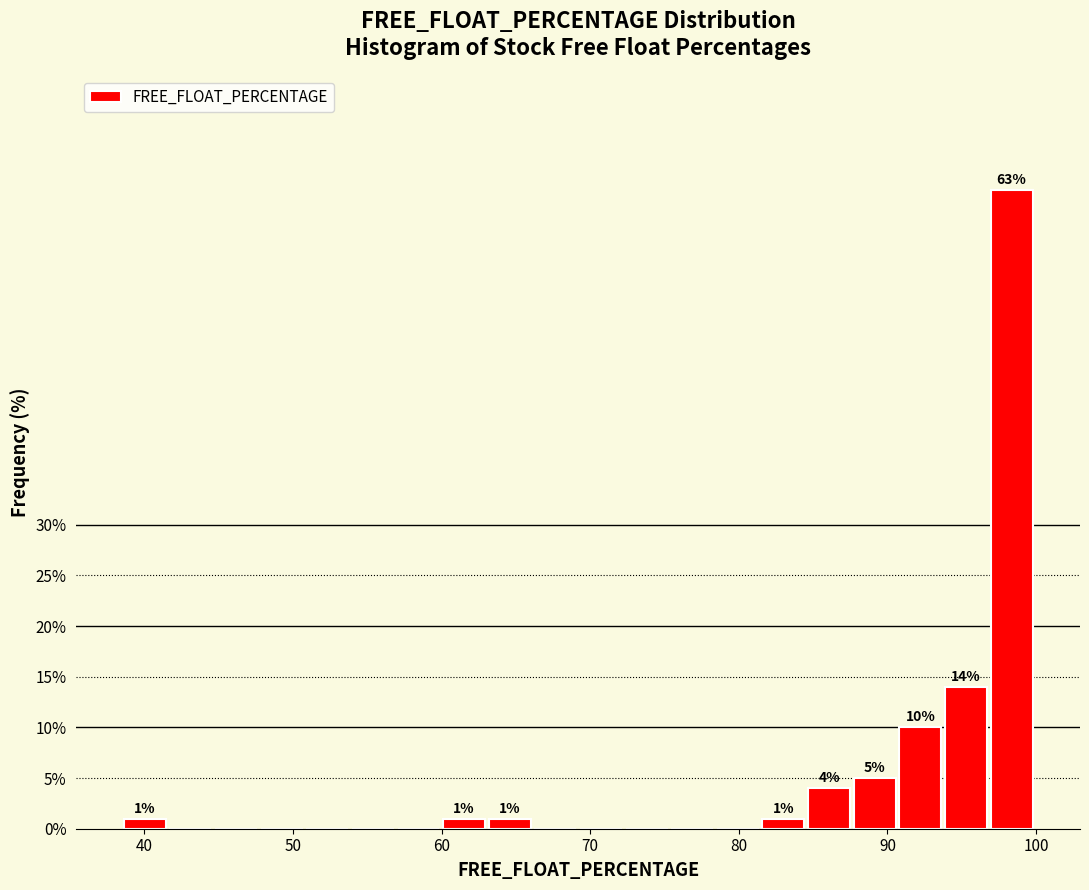

Read against the x-axis, roughly where is the centre of the tallest bar?

98